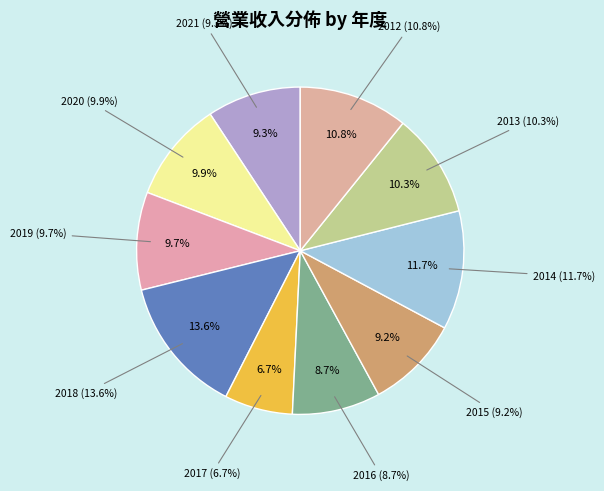

Which category has the biggest portion of the pie?

2018